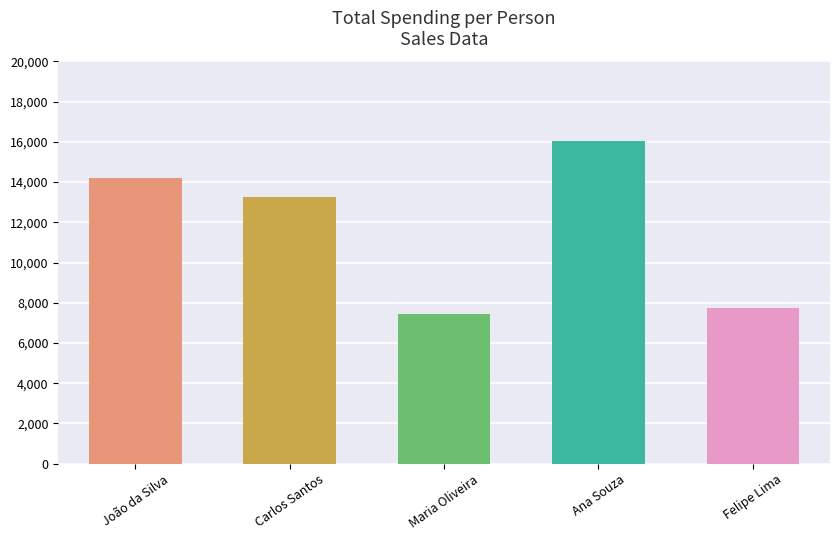

Reading left to right, extract all data points from this chart.

14200	13260	7460	16060	7750